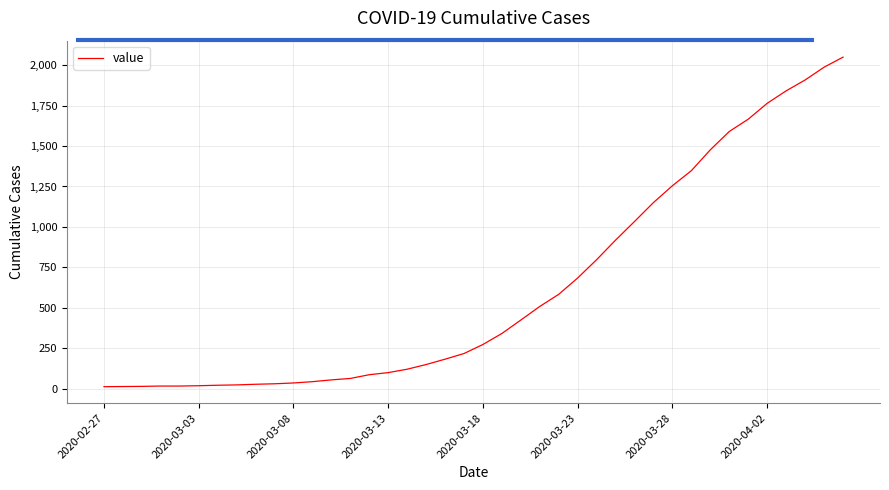

What is the difference between the maximum and minimum values?

2036